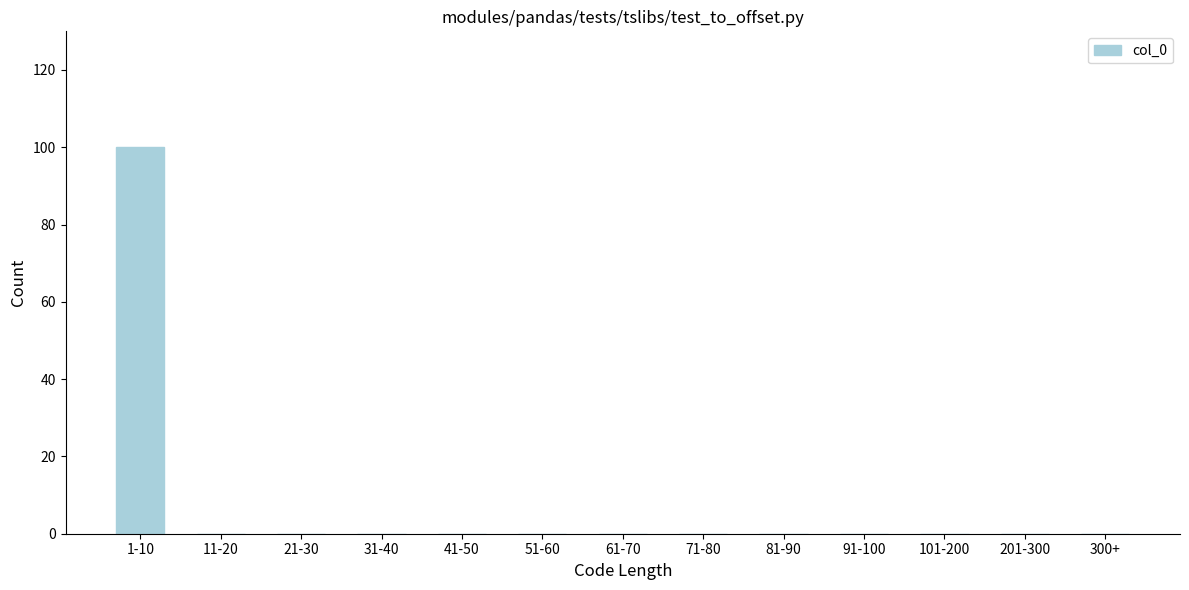

Reading left to right, what are all the values shown in this chart?

1-10=100	11-20=0	21-30=0	31-40=0	41-50=0	51-60=0	61-70=0	71-80=0	81-90=0	91-100=0	101-200=0	201-300=0	300+=0